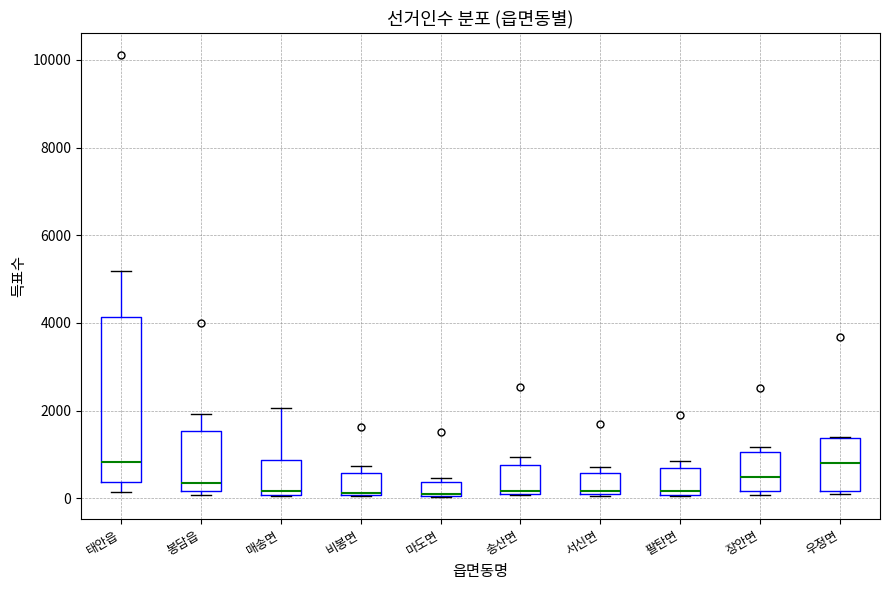

Reading left to right, read every box against the y-axis: the position of its median line, the range the box covers, and the ends of its whiskers. The values are not printed on the chart, so give them approximately, as read against the axis.

태안읍: median 800, box 400 to 4200, whiskers 200 to 5200
봉담읍: median 400, box 200 to 1600, whiskers 0 to 2000
매송면: median 200, box 0 to 800, whiskers 0 to 2000
비봉면: median 200, box 0 to 600, whiskers 0 to 800
마도면: median 0, box 0 to 400, whiskers 0 to 400 (just above the box's upper edge)
송산면: median 200, box 0 to 800, whiskers 0 to 1000
서신면: median 200, box 0 to 600, whiskers 0 to 800
팔탄면: median 200, box 0 to 600, whiskers 0 to 800
장안면: median 400, box 200 to 1000, whiskers 0 to 1200
우정면: median 800, box 200 to 1400, whiskers 200 to 1400